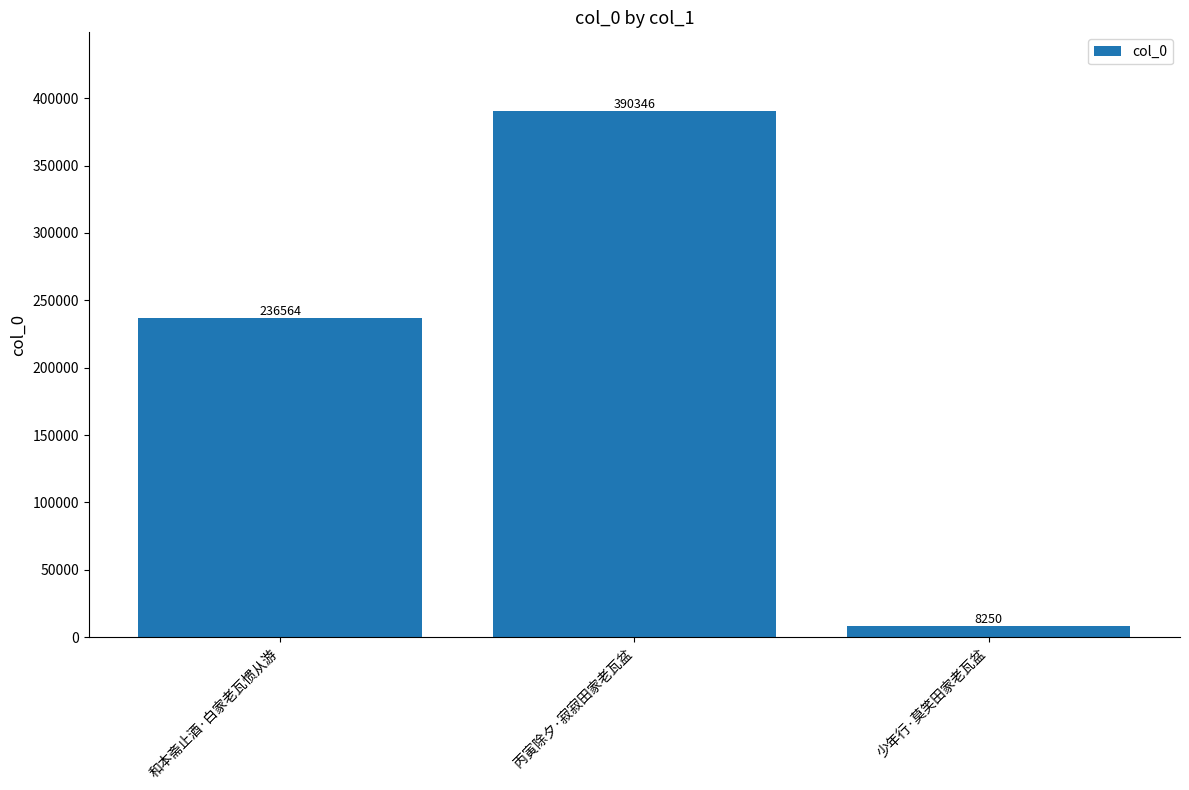

What is the change in value from 和本斋止酒·白家老瓦惯从游 to 少年行·莫笑田家老瓦盆?

-228314